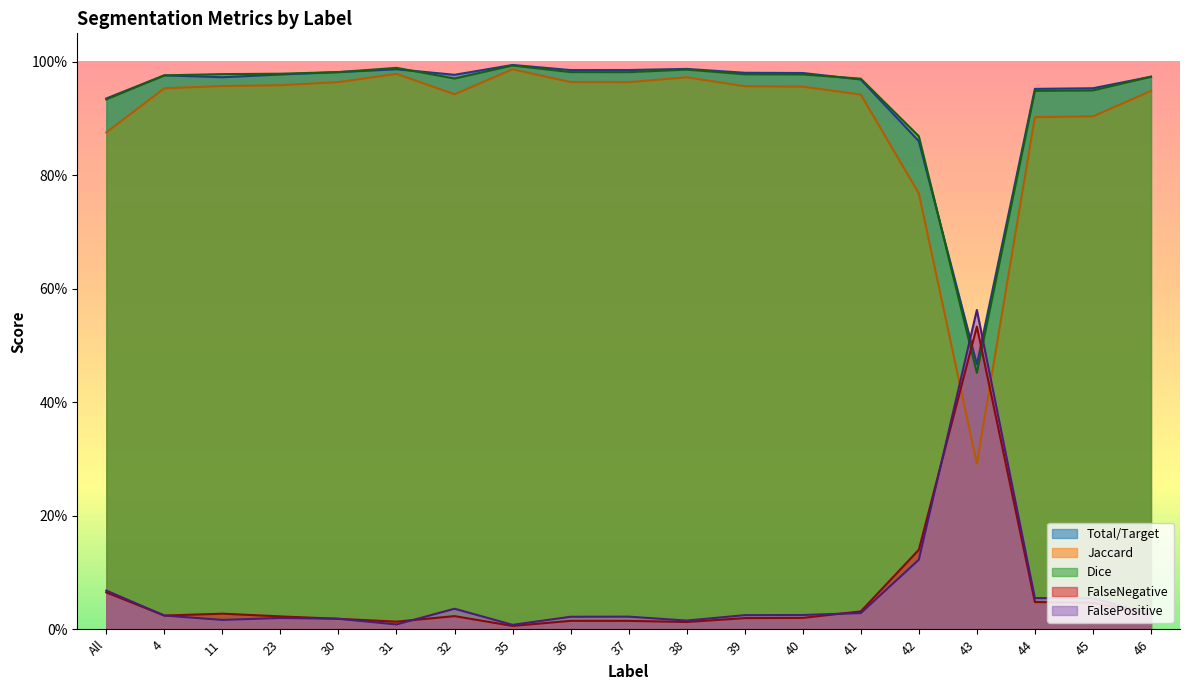

The value of Dice at 44 is 0.9. True or false?

True